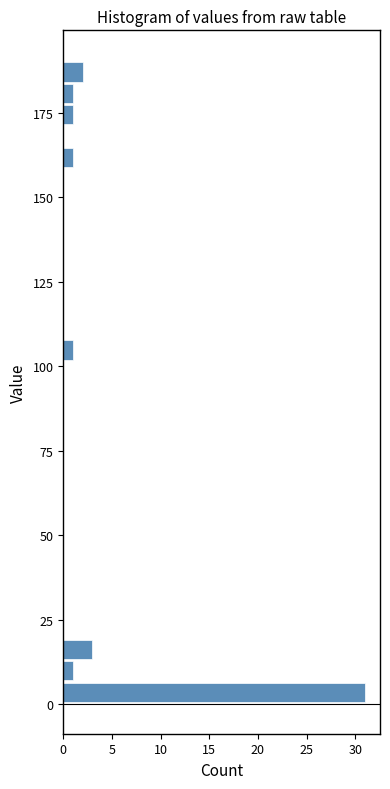

Read against the y-axis, roughly where is the centre of the longest bar?

5